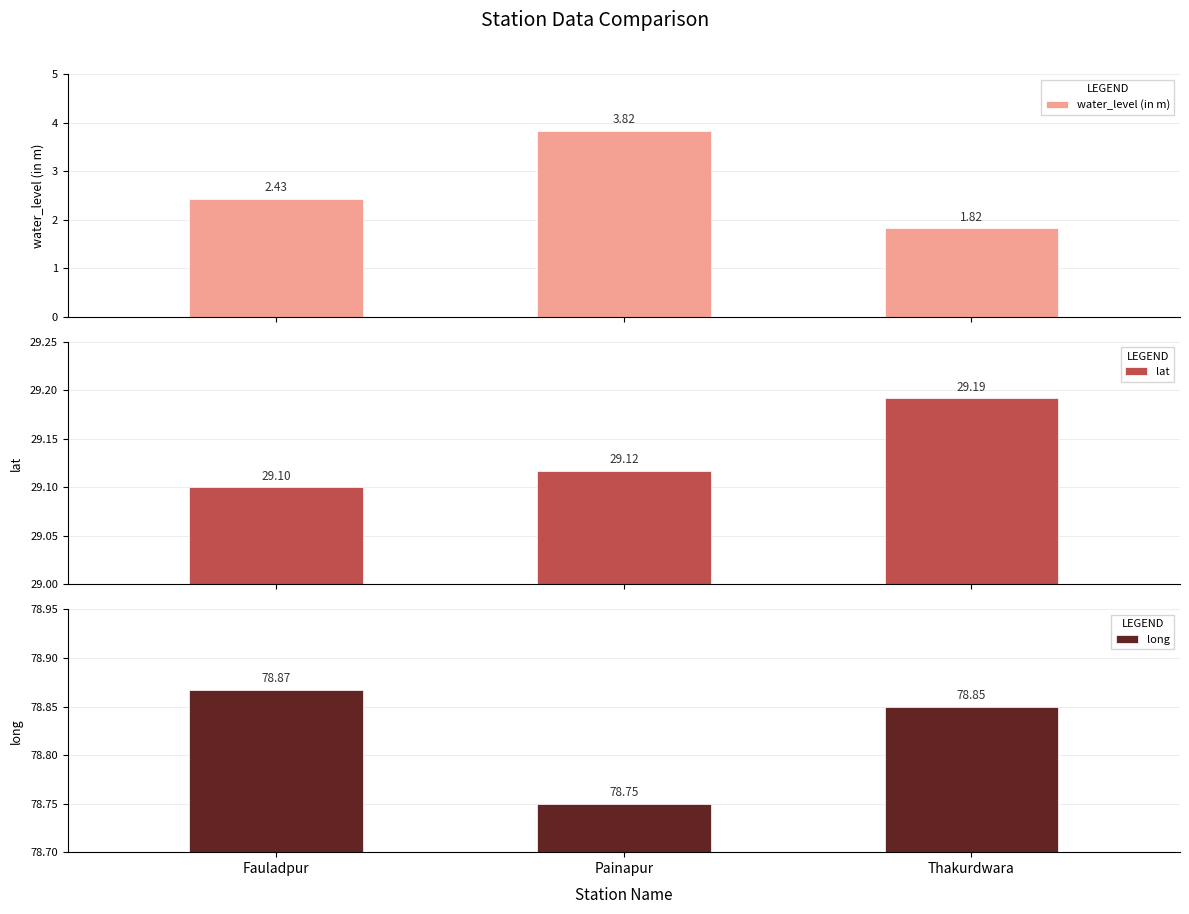

List the labels in order of water_level (in m) value, smallest first.

Thakurdwara, Fauladpur, Painapur